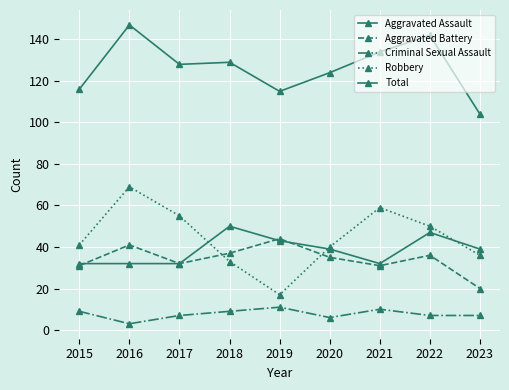

At 2017, list the series in order from largest to smallest.

Total, Robbery, Aggravated Assault, Aggravated Battery, Criminal Sexual Assault